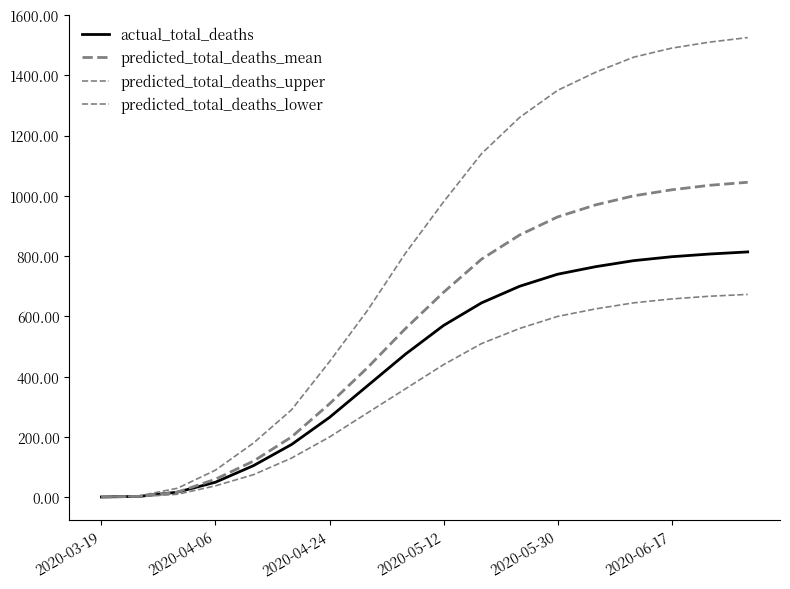

At which label does actual_total_deaths reach its minimum?

2020-03-19